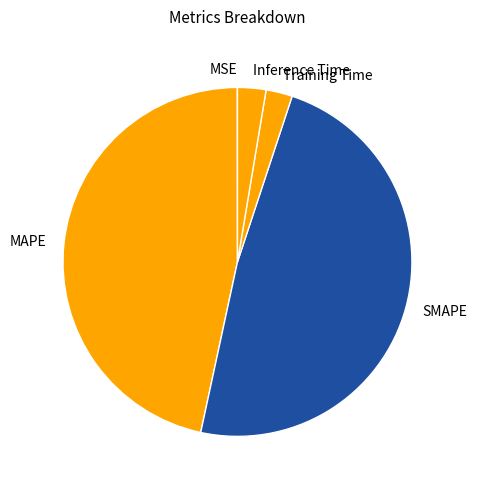

What is the largest slice in the pie chart?

SMAPE